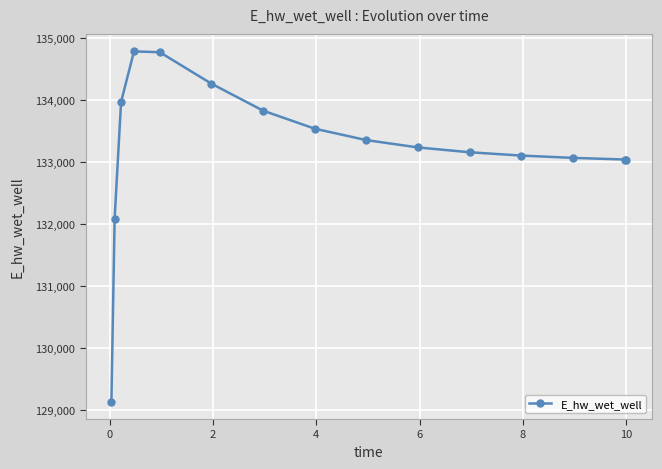

What is the value of the 3rd point from the left?

133969.7